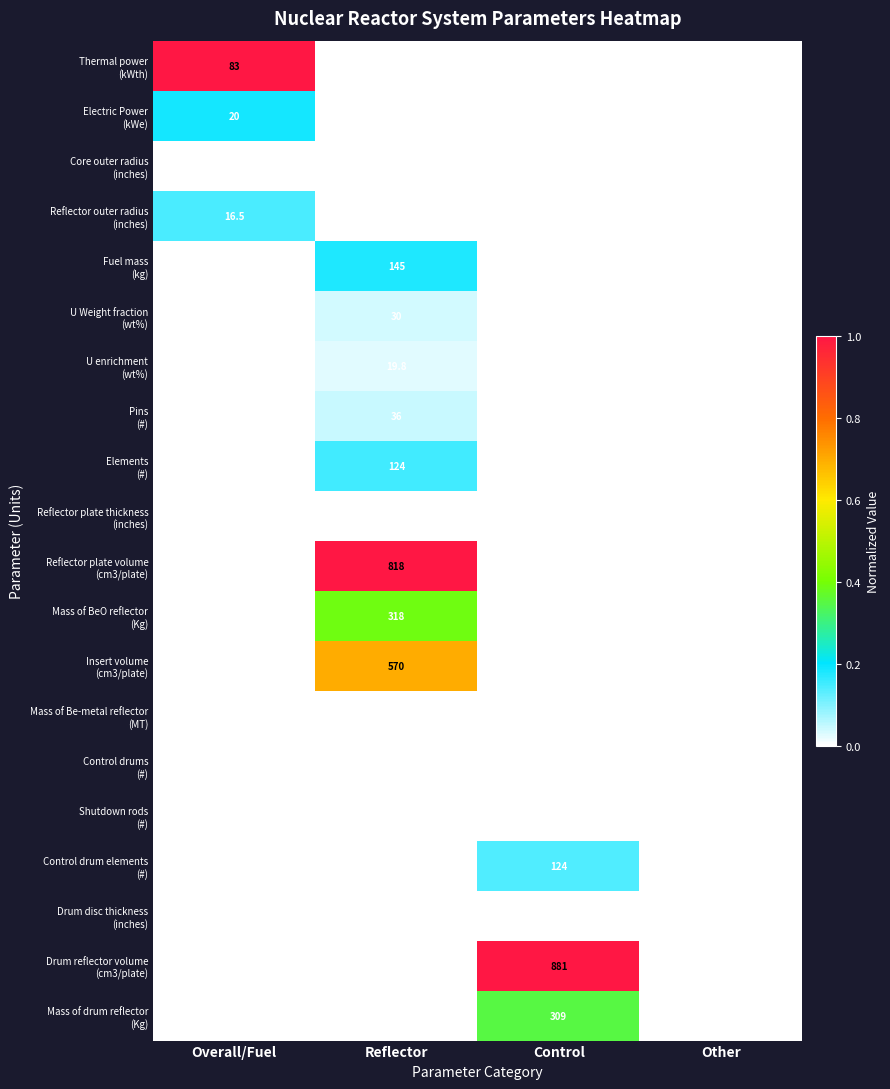

The value of Insert volume (cm3/plate) at Overall/Fuel is 0.0. True or false?

True